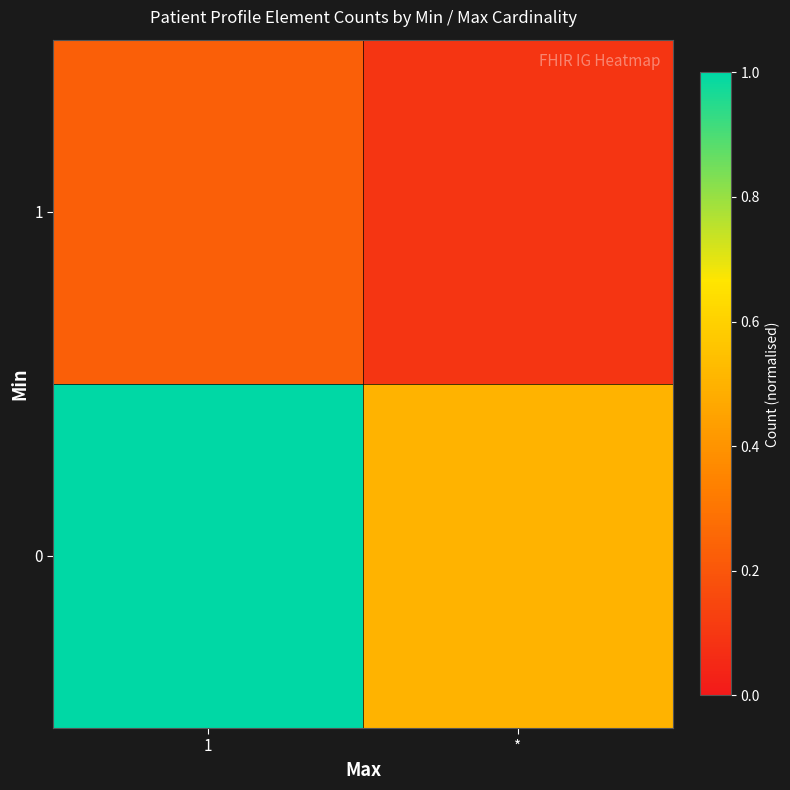

What is the minimum value shown in the chart?

0.1